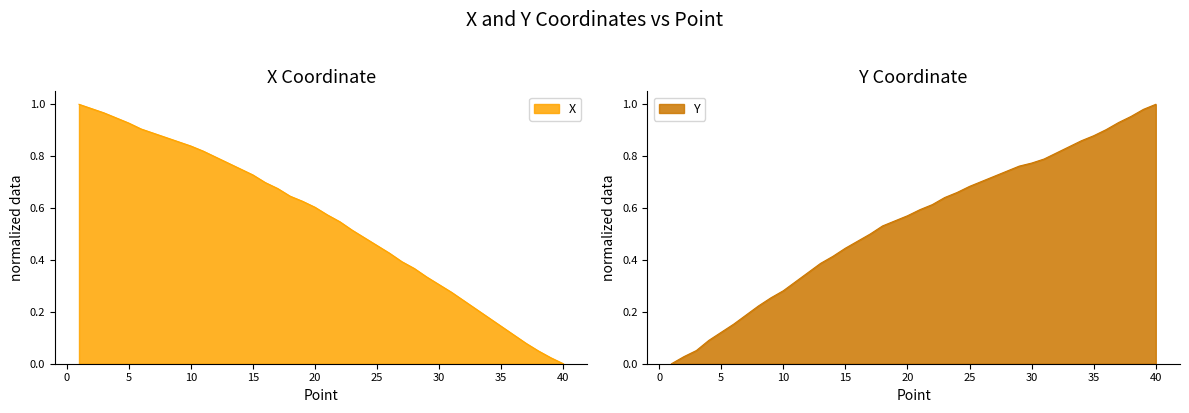

What is the difference between the maximum and minimum values in the X series?

1.0